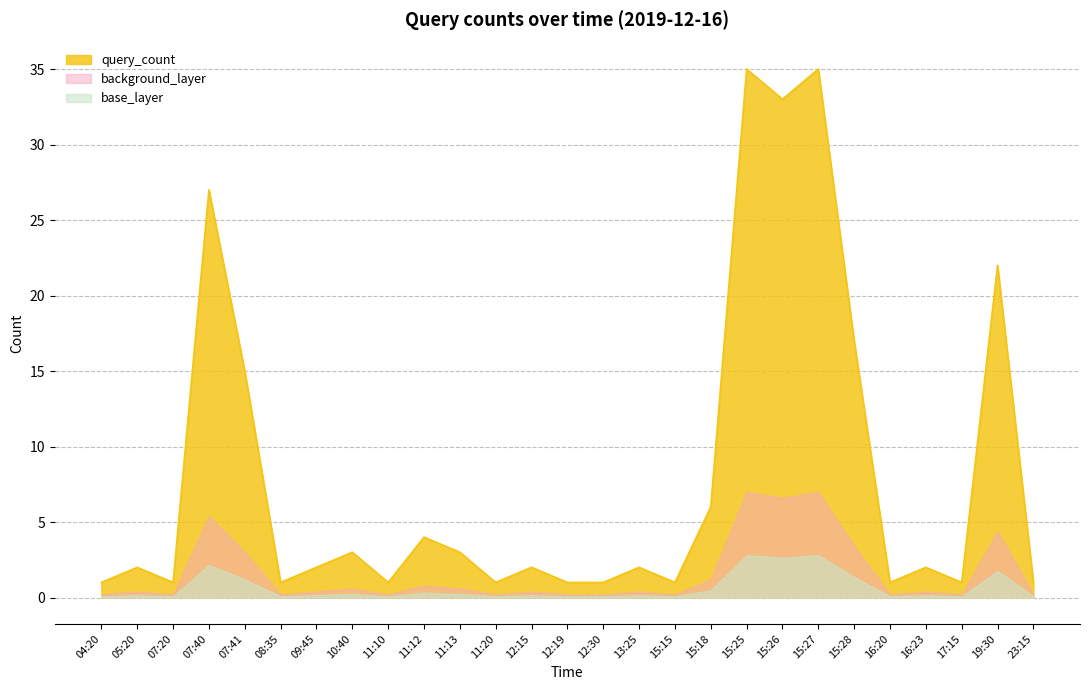

Which has a higher value, 17:15 or 07:41?

07:41